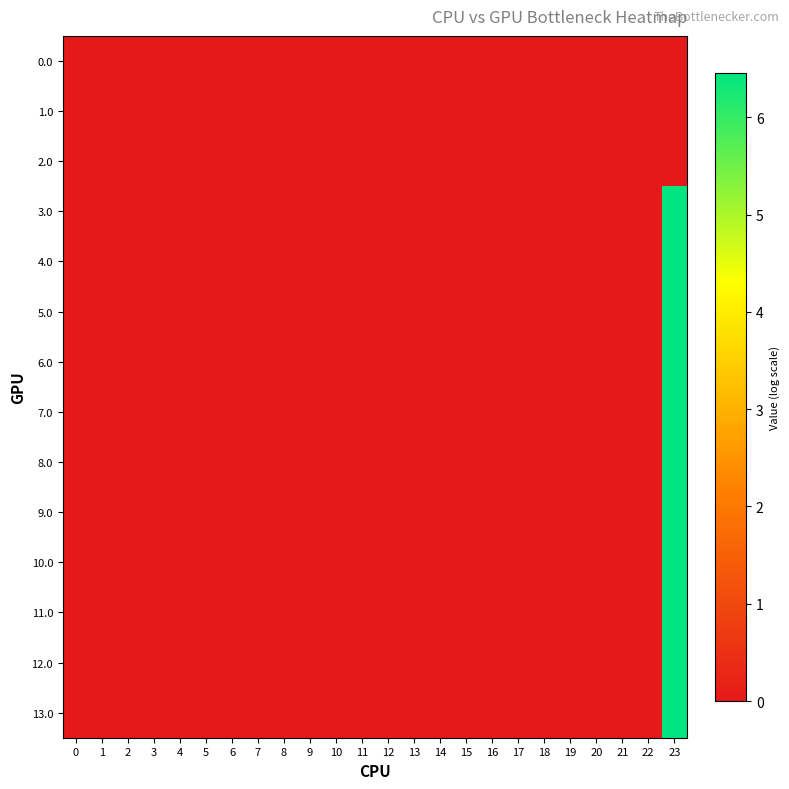

Reading left to right, what are all the values shown in this chart?

0.0: 0=0.0	1=0.0	2=0.0	3=0.0	4=0.0	5=0.0	6=0.0	7=0.0	8=0.0	9=0.0	10=0.0	11=0.0	12=0.0	13=0.0	14=0.0	15=0.0	16=0.0	17=0.0	18=0.0	19=0.0	20=0.0	21=0.0	22=0.0	23=0.0
1.0: 0=0.0	1=0.0	2=0.0	3=0.0	4=0.0	5=0.0	6=0.0	7=0.0	8=0.0	9=0.0	10=0.0	11=0.0	12=0.0	13=0.0	14=0.0	15=0.0	16=0.0	17=0.0	18=0.0	19=0.0	20=0.0	21=0.0	22=0.0	23=0.0
2.0: 0=0.0	1=0.0	2=0.0	3=0.0	4=0.0	5=0.0	6=0.0	7=0.0	8=0.0	9=0.0	10=0.0	11=0.0	12=0.0	13=0.0	14=0.0	15=0.0	16=0.0	17=0.0	18=0.0	19=0.0	20=0.0	21=0.0	22=0.0	23=0.0
3.0: 0=0.0	1=0.0	2=0.0	3=0.0	4=0.0	5=0.0	6=0.0	7=0.0	8=0.0	9=0.0	10=0.0	11=0.0	12=0.0	13=0.0	14=0.0	15=0.0	16=0.0	17=0.0	18=0.0	19=0.0	20=0.0	21=0.0	22=0.0	23=6.5
4.0: 0=0.0	1=0.0	2=0.0	3=0.0	4=0.0	5=0.0	6=0.0	7=0.0	8=0.0	9=0.0	10=0.0	11=0.0	12=0.0	13=0.0	14=0.0	15=0.0	16=0.0	17=0.0	18=0.0	19=0.0	20=0.0	21=0.0	22=0.0	23=6.5
5.0: 0=0.0	1=0.0	2=0.0	3=0.0	4=0.0	5=0.0	6=0.0	7=0.0	8=0.0	9=0.0	10=0.0	11=0.0	12=0.0	13=0.0	14=0.0	15=0.0	16=0.0	17=0.0	18=0.0	19=0.0	20=0.0	21=0.0	22=0.0	23=6.5
6.0: 0=0.0	1=0.0	2=0.0	3=0.0	4=0.0	5=0.0	6=0.0	7=0.0	8=0.0	9=0.0	10=0.0	11=0.0	12=0.0	13=0.0	14=0.0	15=0.0	16=0.0	17=0.0	18=0.0	19=0.0	20=0.0	21=0.0	22=0.0	23=6.5
7.0: 0=0.0	1=0.0	2=0.0	3=0.0	4=0.0	5=0.0	6=0.0	7=0.0	8=0.0	9=0.0	10=0.0	11=0.0	12=0.0	13=0.0	14=0.0	15=0.0	16=0.0	17=0.0	18=0.0	19=0.0	20=0.0	21=0.0	22=0.0	23=6.5
8.0: 0=0.0	1=0.0	2=0.0	3=0.0	4=0.0	5=0.0	6=0.0	7=0.0	8=0.0	9=0.0	10=0.0	11=0.0	12=0.0	13=0.0	14=0.0	15=0.0	16=0.0	17=0.0	18=0.0	19=0.0	20=0.0	21=0.0	22=0.0	23=6.5
9.0: 0=0.0	1=0.0	2=0.0	3=0.0	4=0.0	5=0.0	6=0.0	7=0.0	8=0.0	9=0.0	10=0.0	11=0.0	12=0.0	13=0.0	14=0.0	15=0.0	16=0.0	17=0.0	18=0.0	19=0.0	20=0.0	21=0.0	22=0.0	23=6.5
10.0: 0=0.0	1=0.0	2=0.0	3=0.0	4=0.0	5=0.0	6=0.0	7=0.0	8=0.0	9=0.0	10=0.0	11=0.0	12=0.0	13=0.0	14=0.0	15=0.0	16=0.0	17=0.0	18=0.0	19=0.0	20=0.0	21=0.0	22=0.0	23=6.5
11.0: 0=0.0	1=0.0	2=0.0	3=0.0	4=0.0	5=0.0	6=0.0	7=0.0	8=0.0	9=0.0	10=0.0	11=0.0	12=0.0	13=0.0	14=0.0	15=0.0	16=0.0	17=0.0	18=0.0	19=0.0	20=0.0	21=0.0	22=0.0	23=6.5
12.0: 0=0.0	1=0.0	2=0.0	3=0.0	4=0.0	5=0.0	6=0.0	7=0.0	8=0.0	9=0.0	10=0.0	11=0.0	12=0.0	13=0.0	14=0.0	15=0.0	16=0.0	17=0.0	18=0.0	19=0.0	20=0.0	21=0.0	22=0.0	23=6.5
13.0: 0=0.0	1=0.0	2=0.0	3=0.0	4=0.0	5=0.0	6=0.0	7=0.0	8=0.0	9=0.0	10=0.0	11=0.0	12=0.0	13=0.0	14=0.0	15=0.0	16=0.0	17=0.0	18=0.0	19=0.0	20=0.0	21=0.0	22=0.0	23=6.5